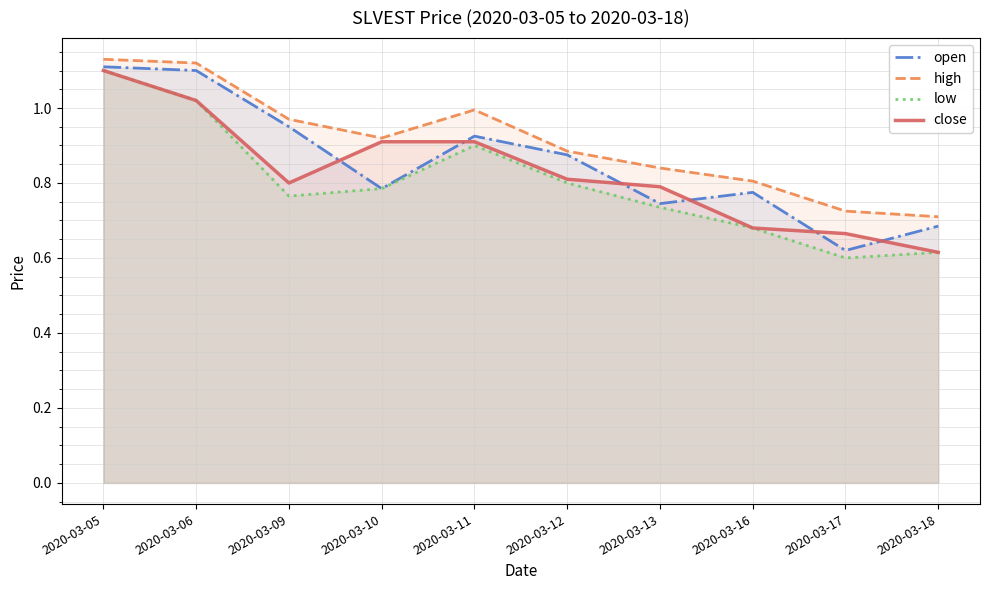

What is the value of the low point at the 10th from the left?

0.6